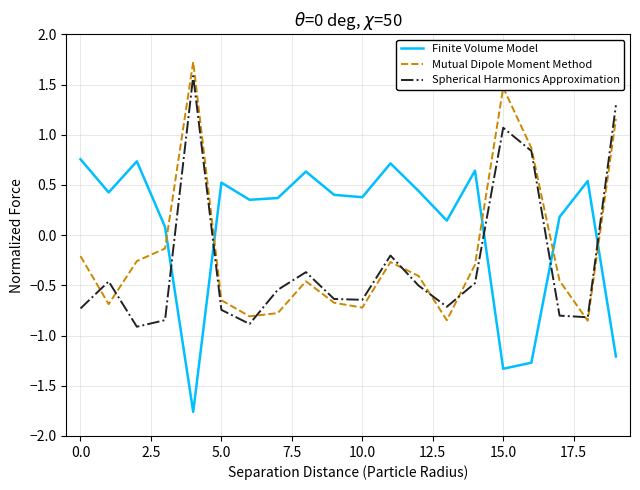

Which series has the largest total across all categories?

Finite Volume Model